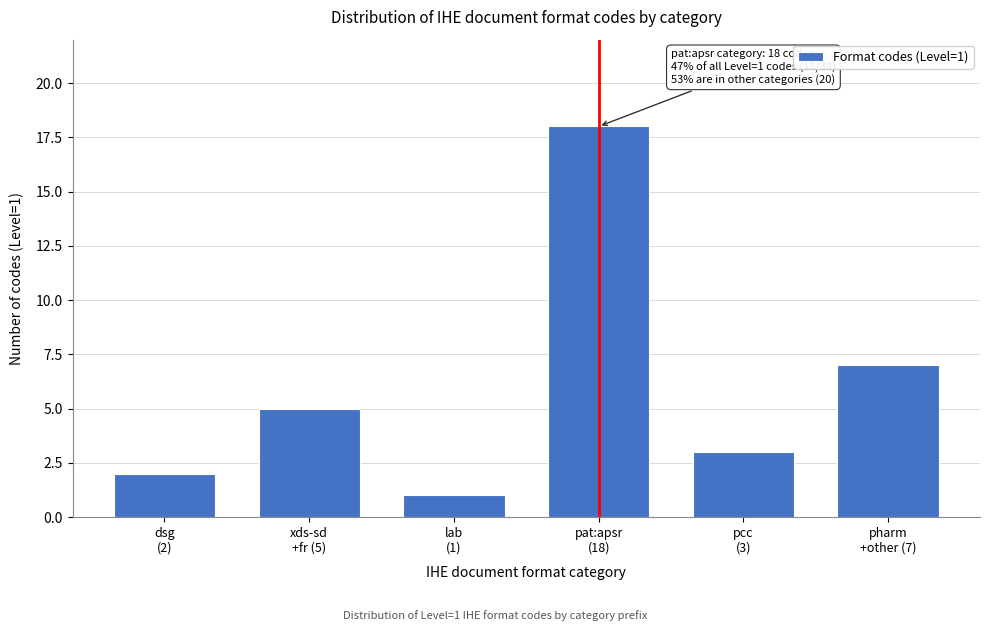

Reading right to left, what are all the values shown in this chart?

7	3	18	1	5	2